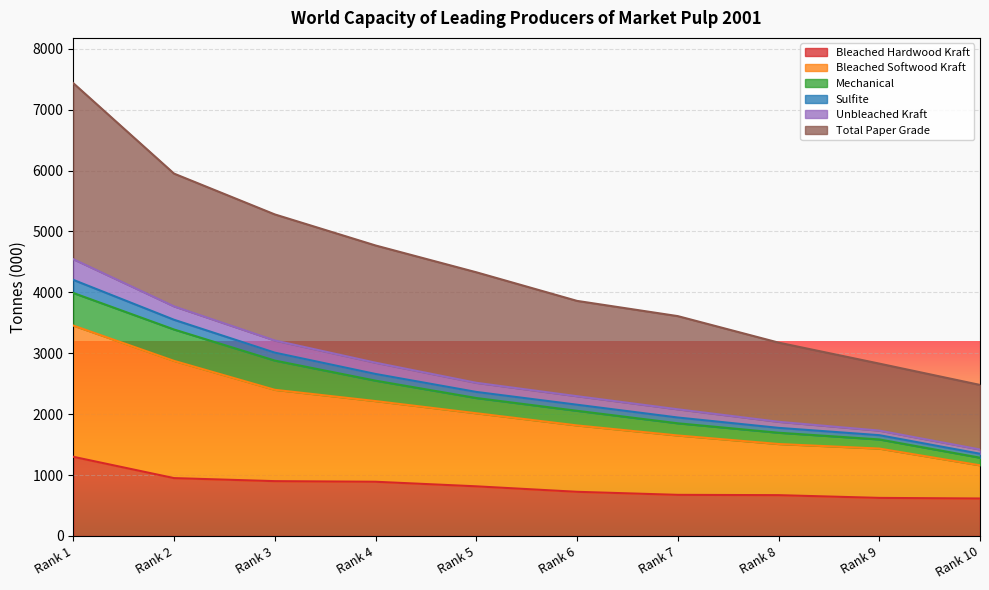

The value of Bleached Hardwood Kraft at Rank 10 is 1028. True or false?

False